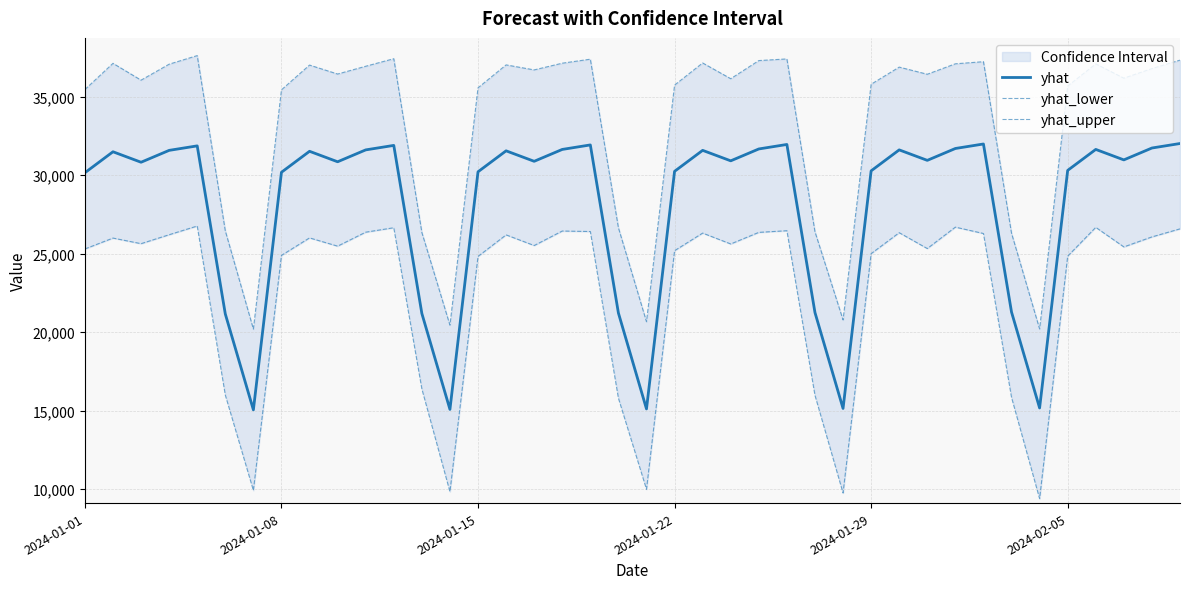

What is the maximum value for yhat_upper?

37628.8